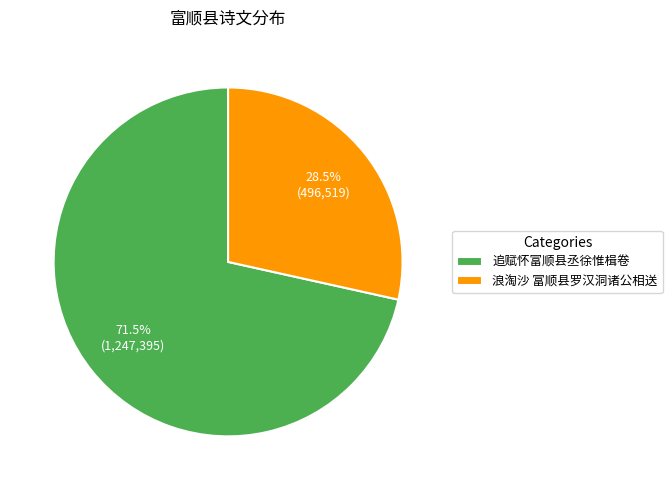

Is there a majority slice in this chart?

Yes